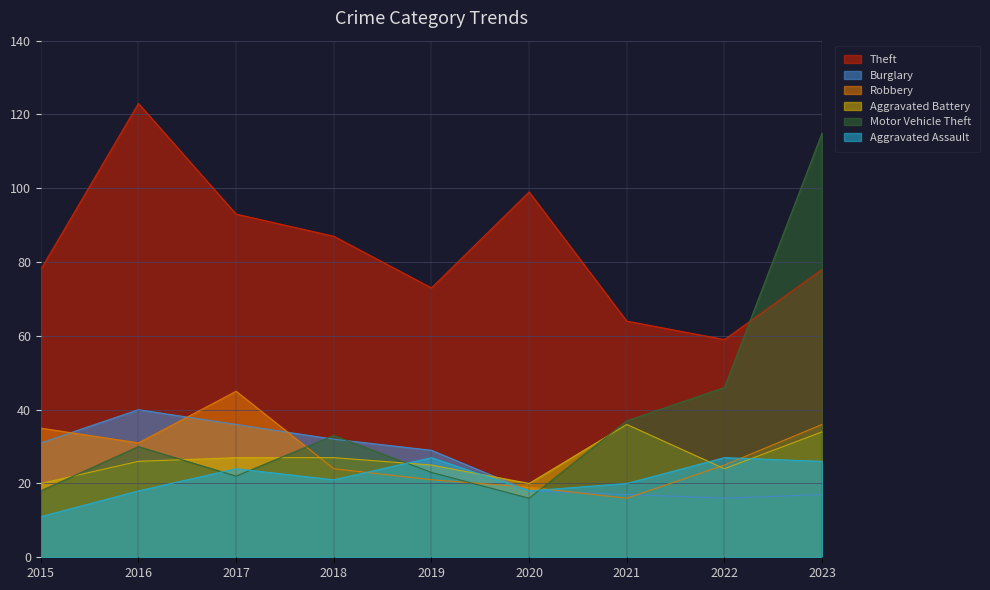

What is the average value of the Theft series?

84